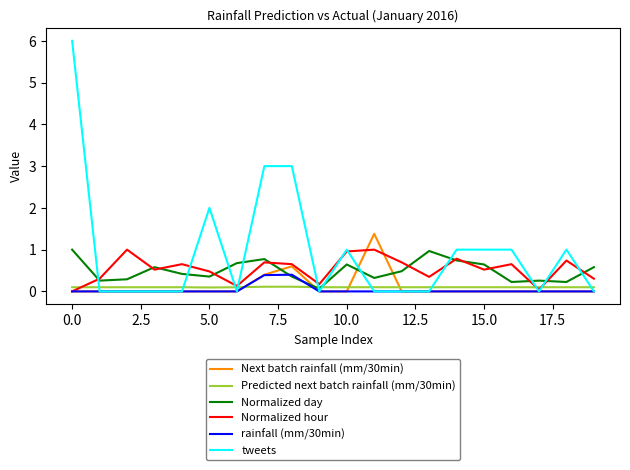

Which series has the largest total across all categories?

tweets